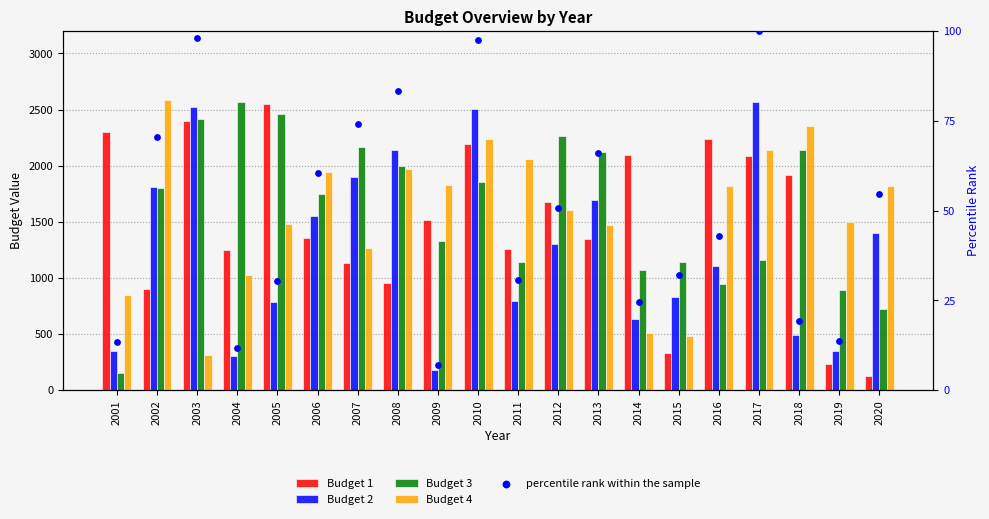

At which category is the sum across all series the highest?

2010